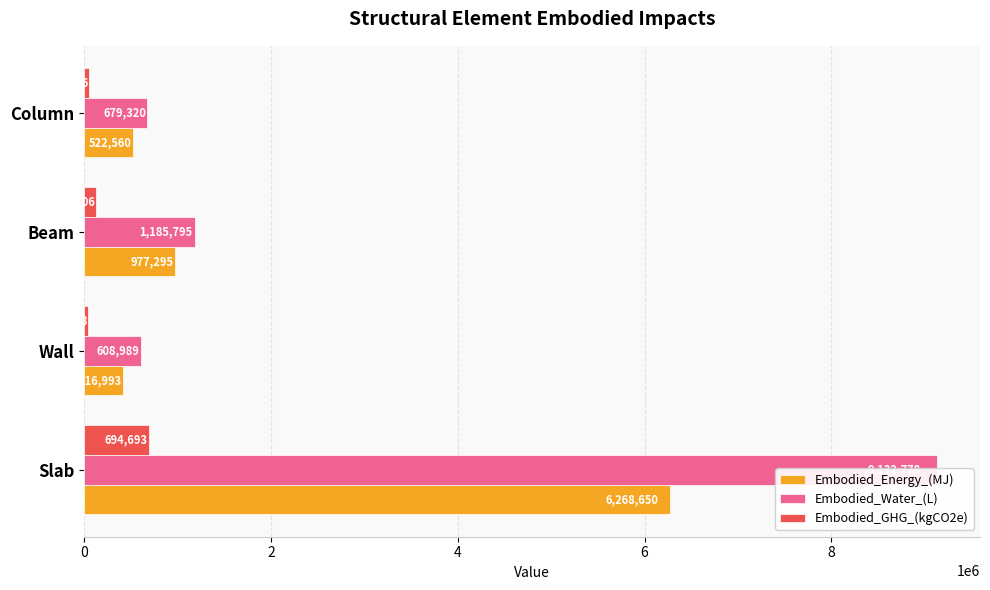

How many data points in Embodied_Water_(L) are above 1185794?

2